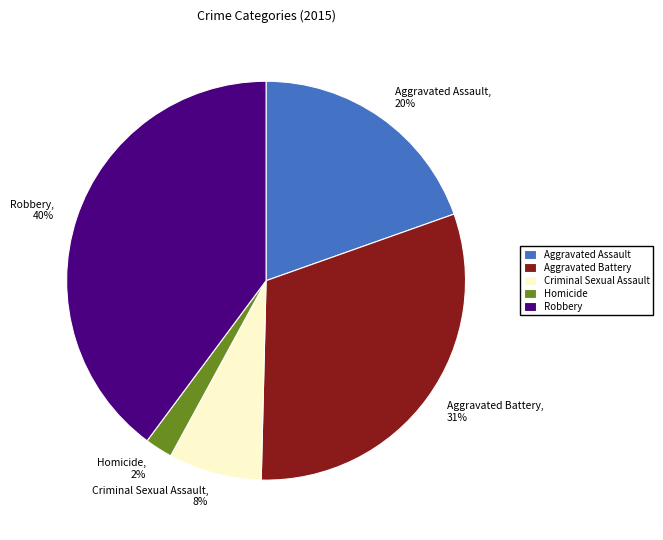

Combined, do Aggravated Assault and Criminal Sexual Assault account for over 50%?

No